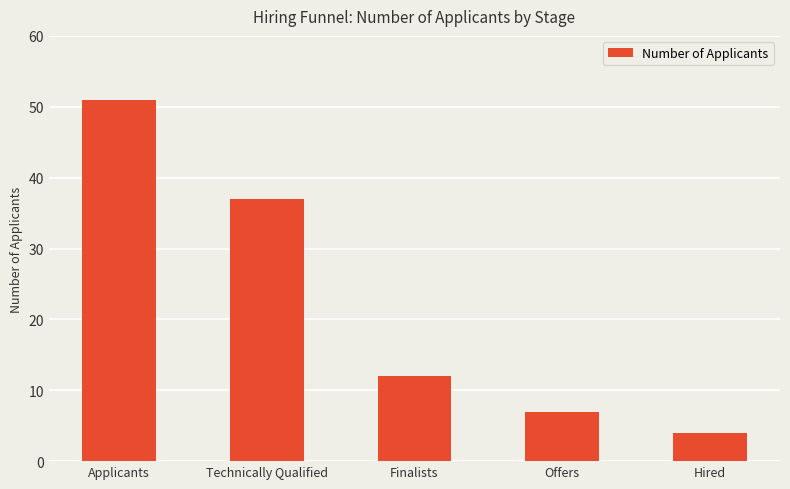

What is the change in value from Applicants to Finalists?

-39